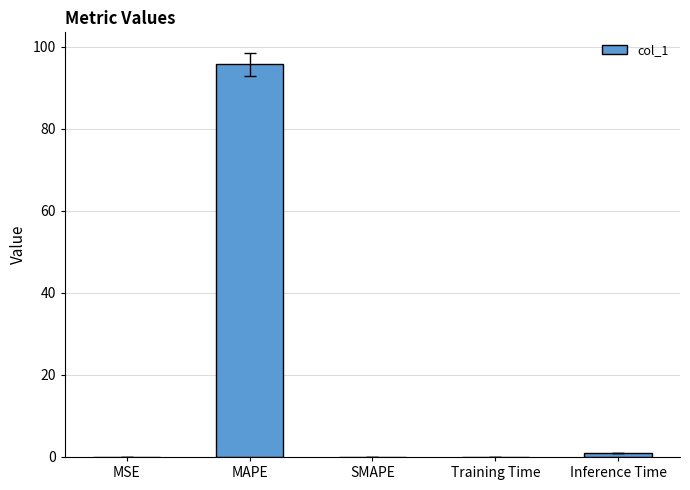

What is the greatest value displayed?

95.7